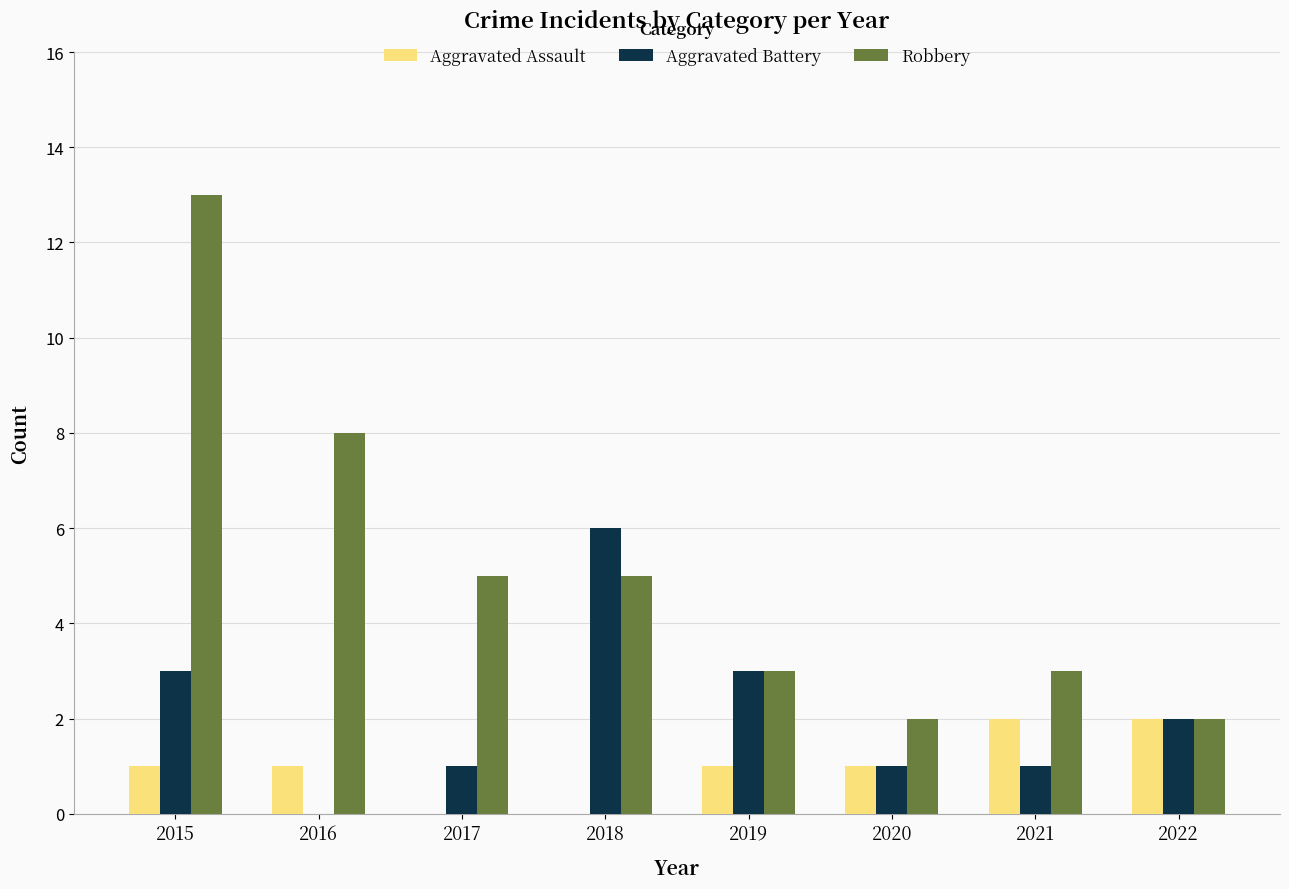

The value of Robbery at 2021 is 1. True or false?

False